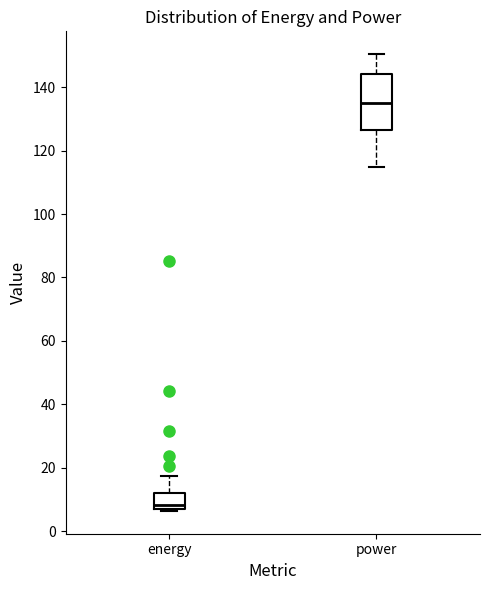

Which box's median line is the lowest?

energy